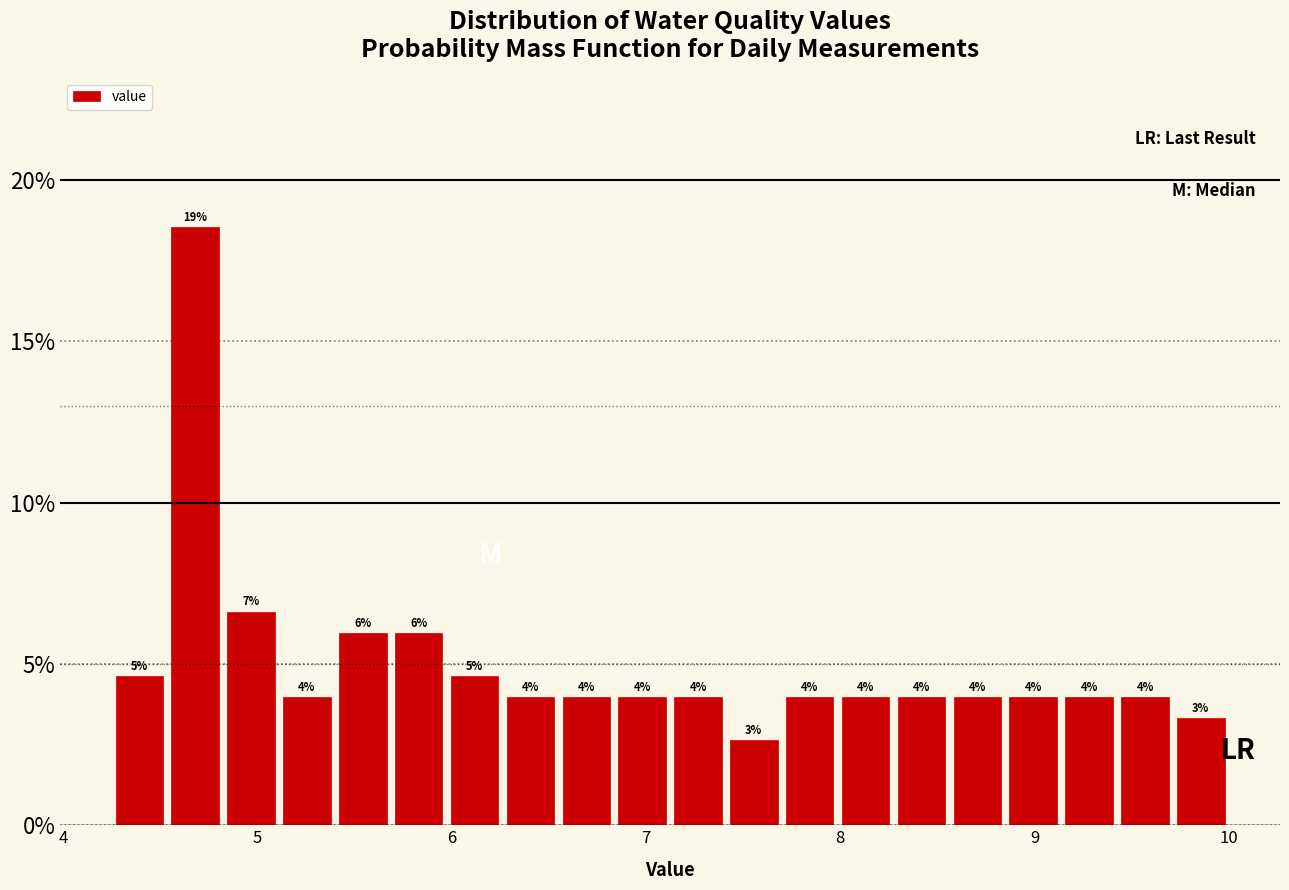

Read against the x-axis, roughly where is the centre of the tallest bar?

4.7